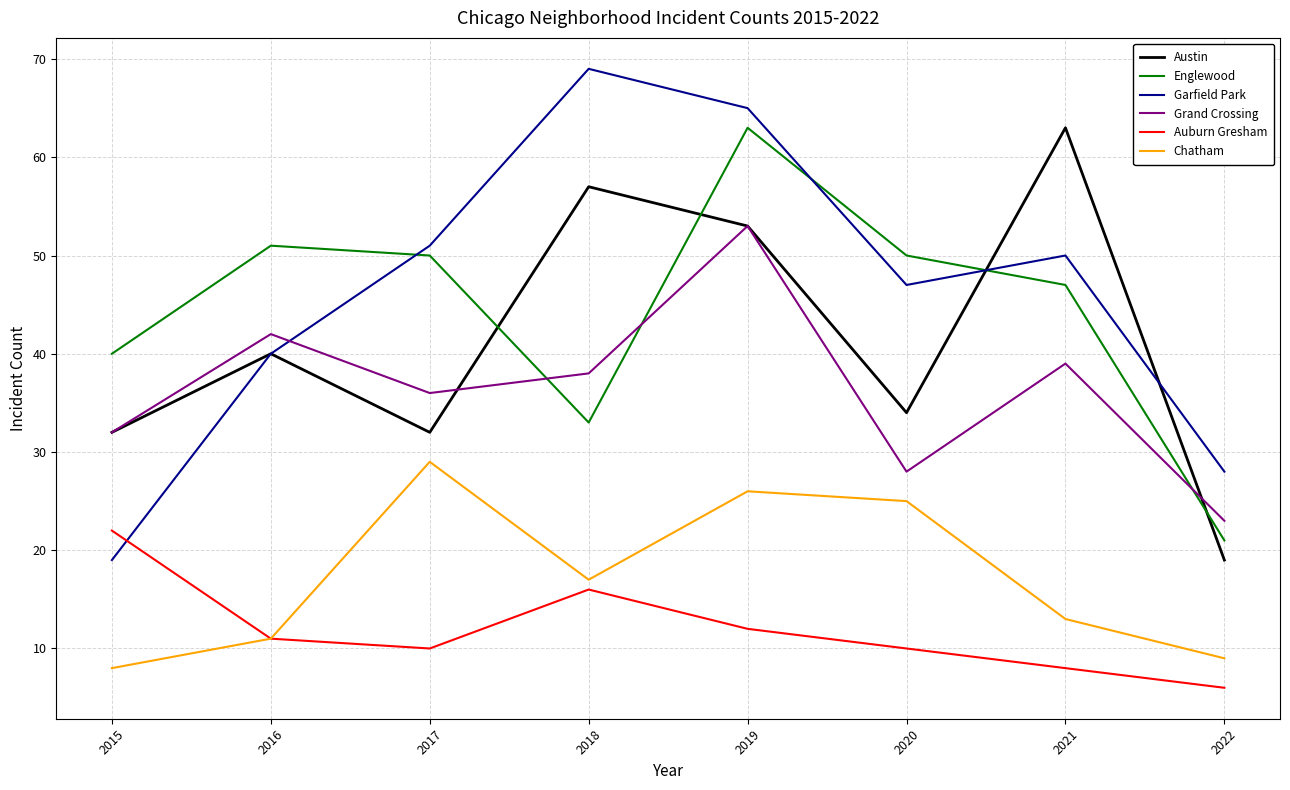

What is the difference between the highest and lowest values at 2016?

40